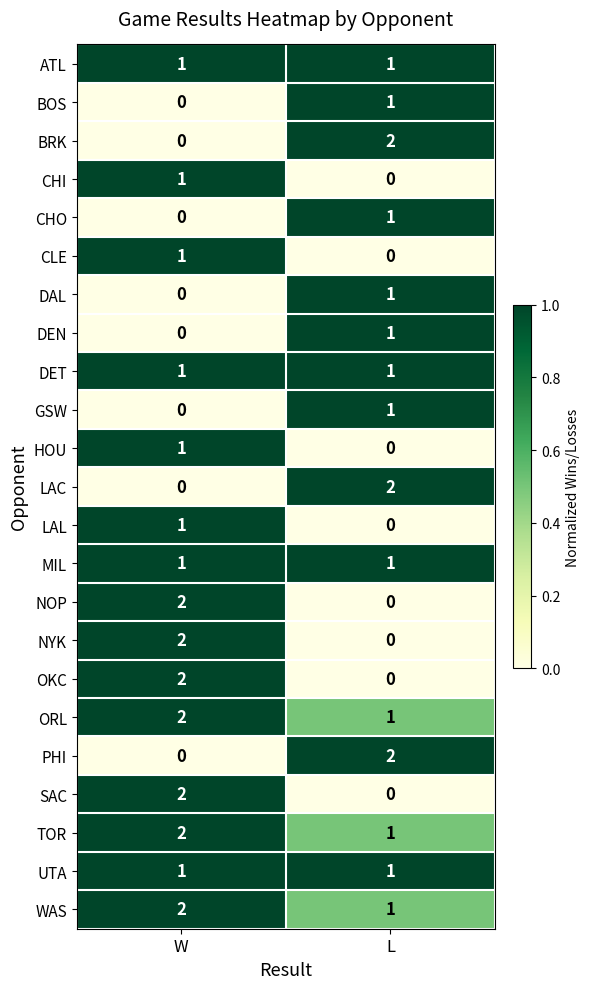

At how many categories does at least one series exceed 0?

2